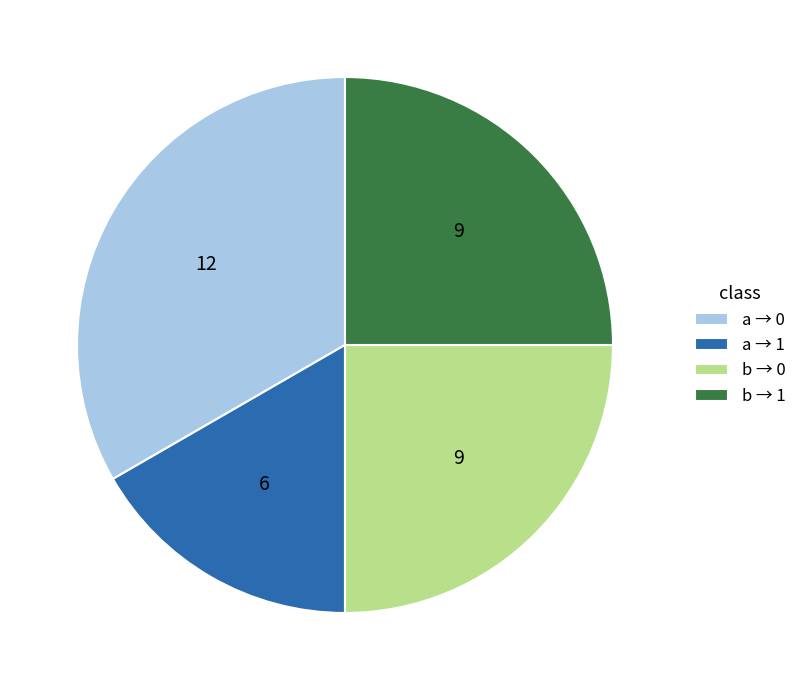

Which slice is the largest?

a → 0